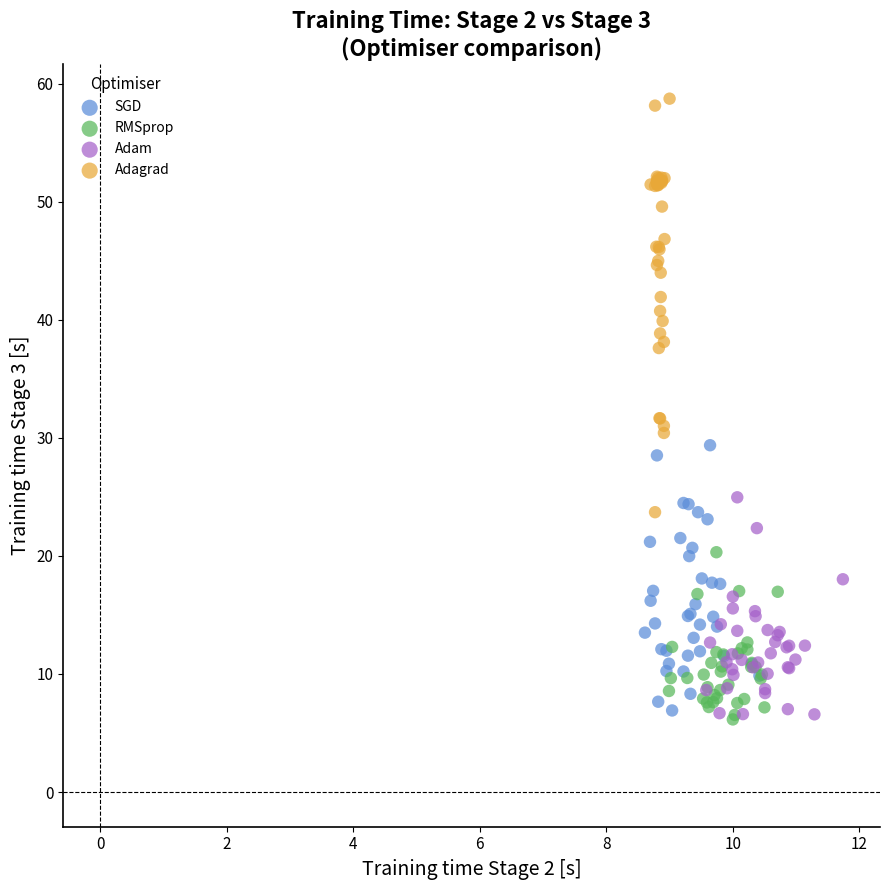

Which series contains the highest Y value?

Adagrad